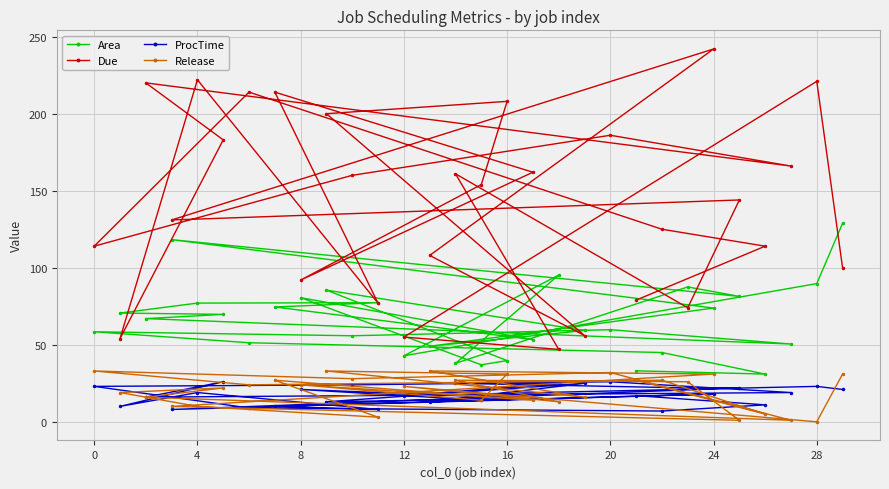

Is it true that Area equals 89.7 at 28?

True